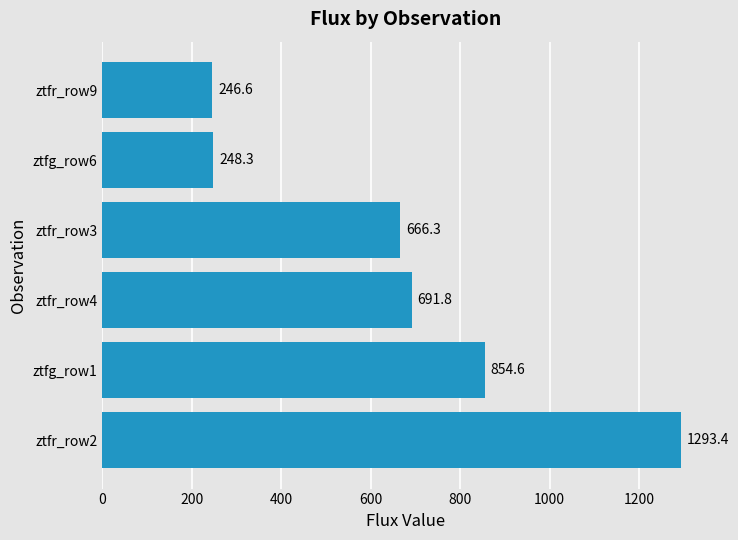

What is the maximum value shown in the chart?

1293.4